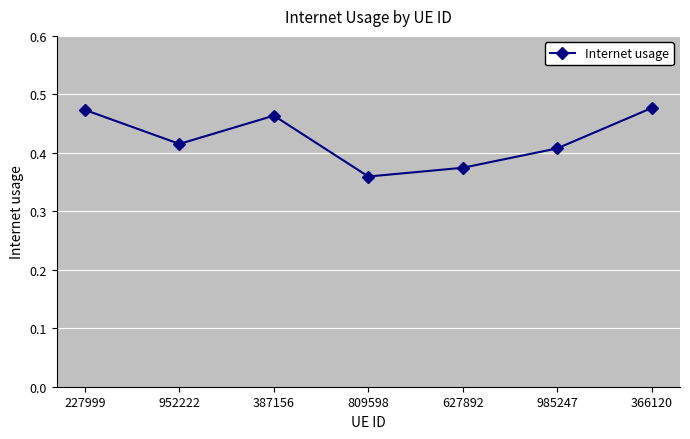

At which category does the chart reach its minimum across all series?

809598